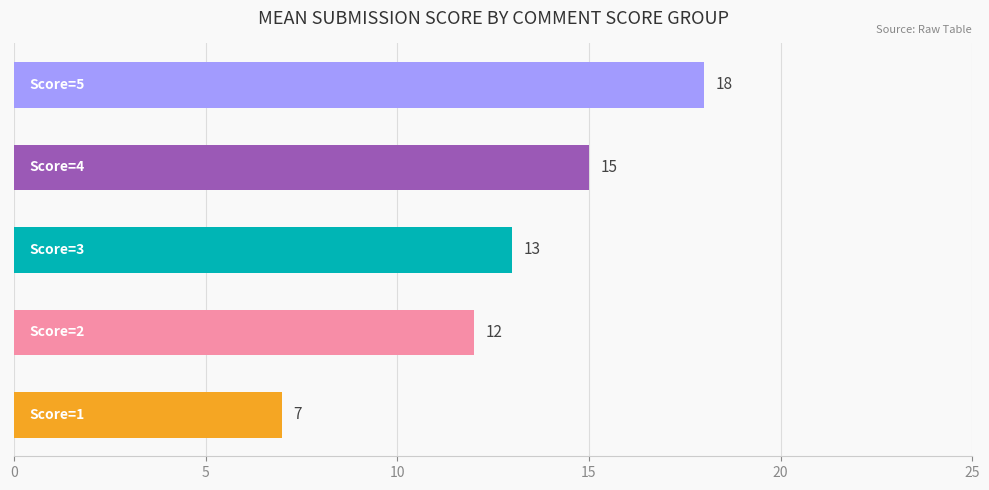

What is the difference between the maximum and minimum values?

11